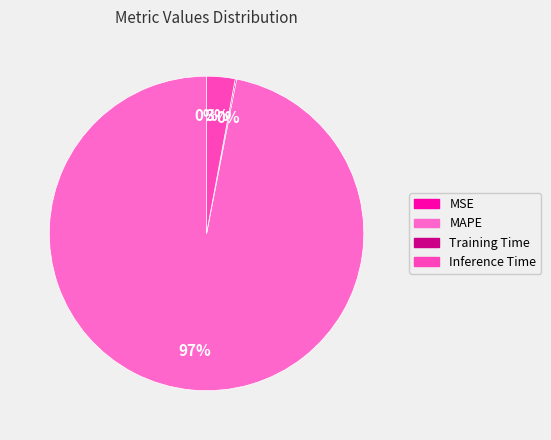

Count the number of slices in the pie.

4